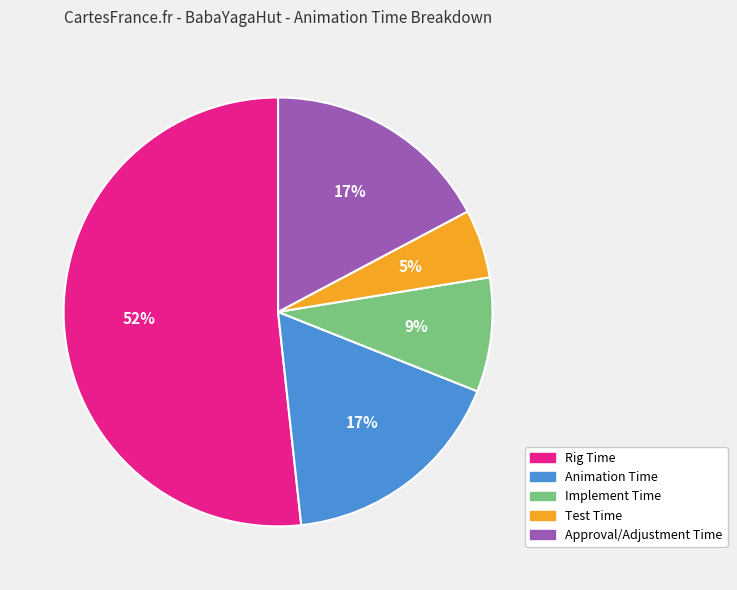

Which has a higher value, Rig Time or Animation Time?

Rig Time